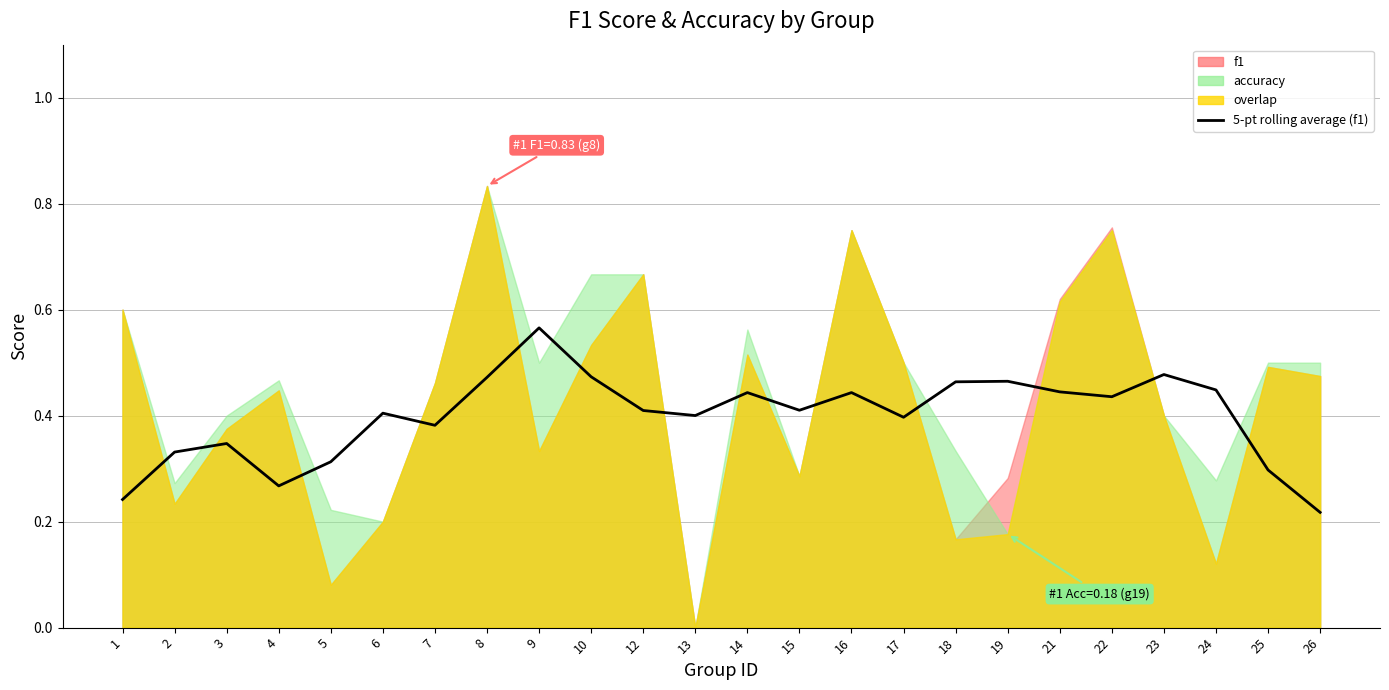

What is the value of the 12th point from the left?

0.4